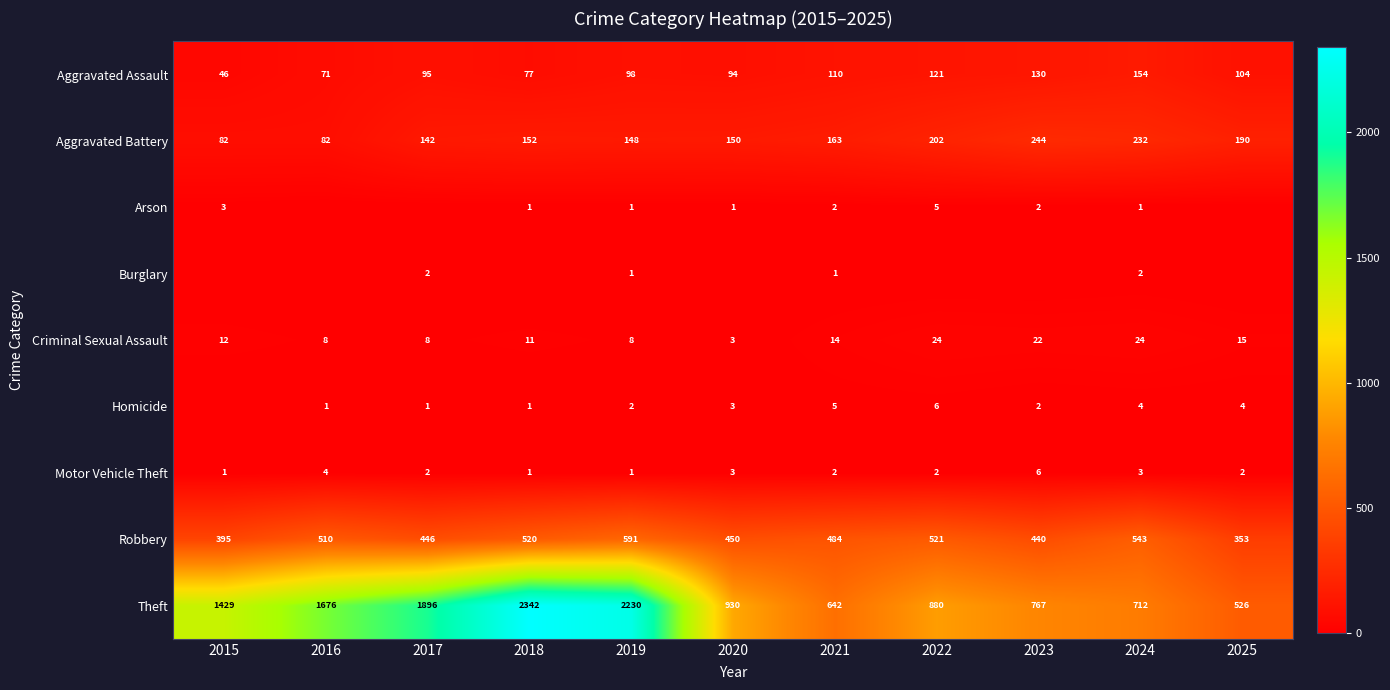

How many data points in Aggravated Battery are less than 152?

5